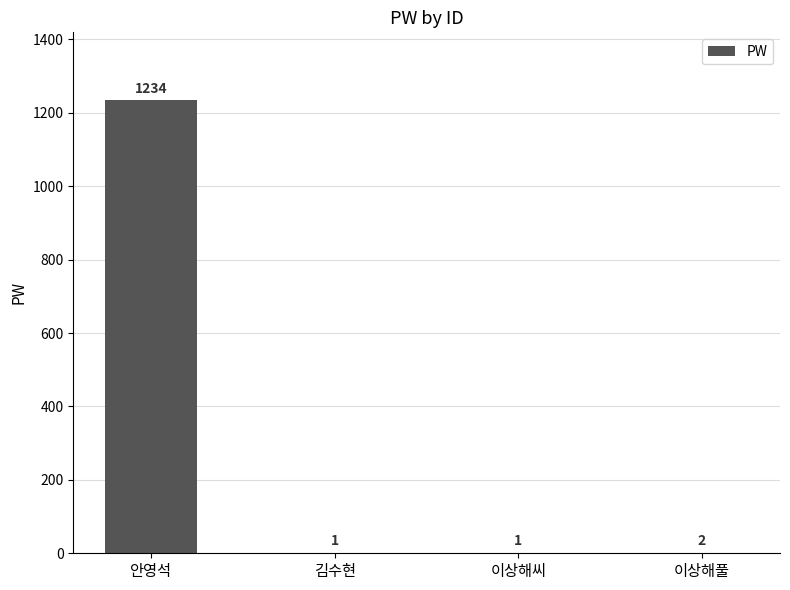

How many series are shown in this chart?

1